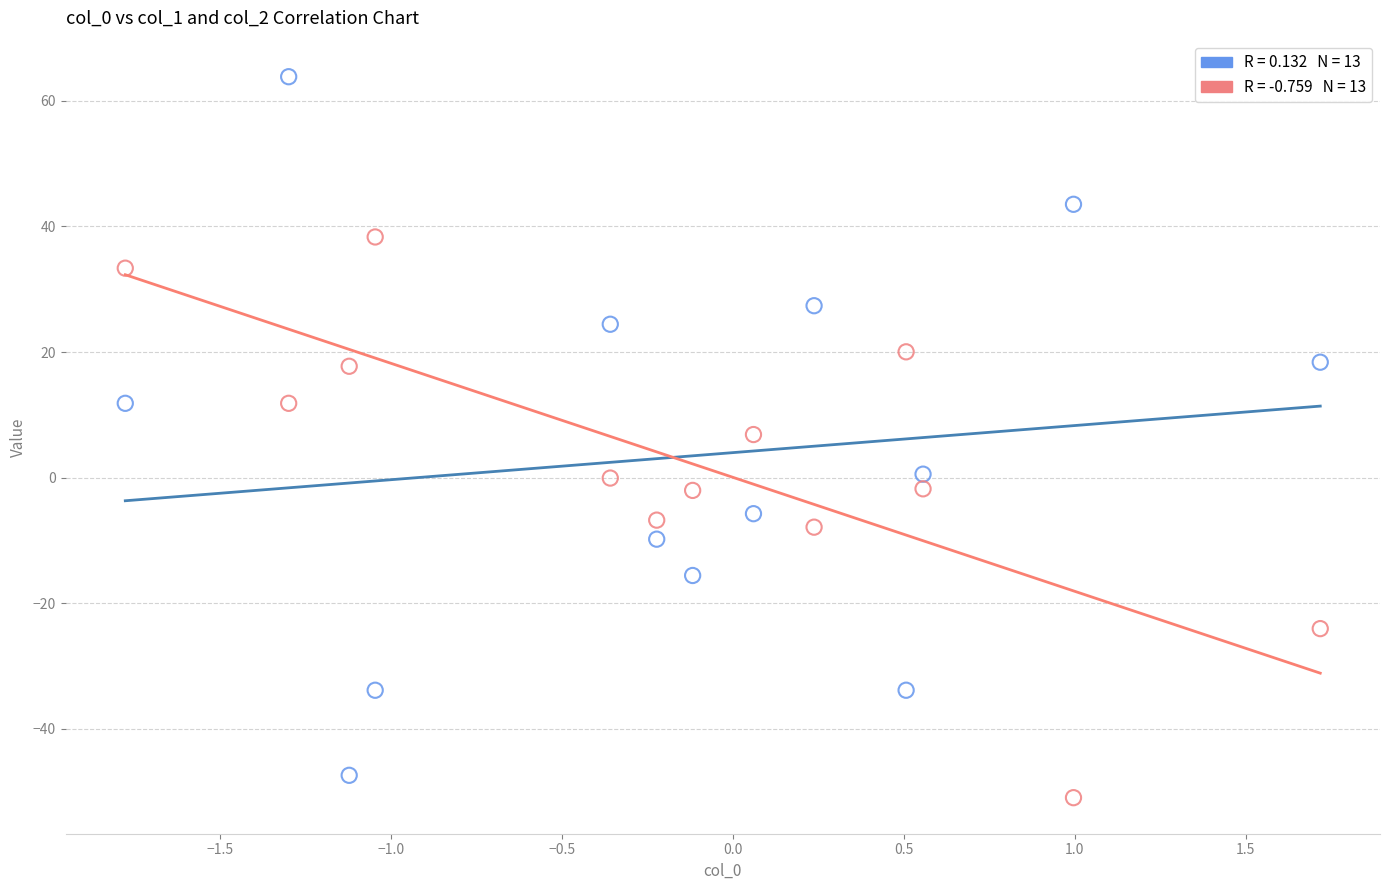

Across all data points, what is the range of X values (max minus min)?

3.5